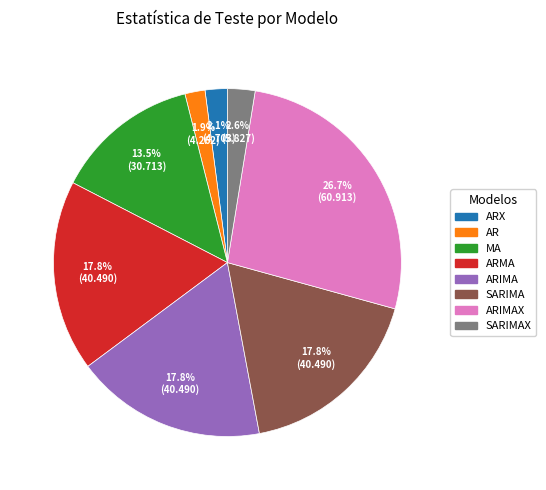

Is there a majority slice in this chart?

No